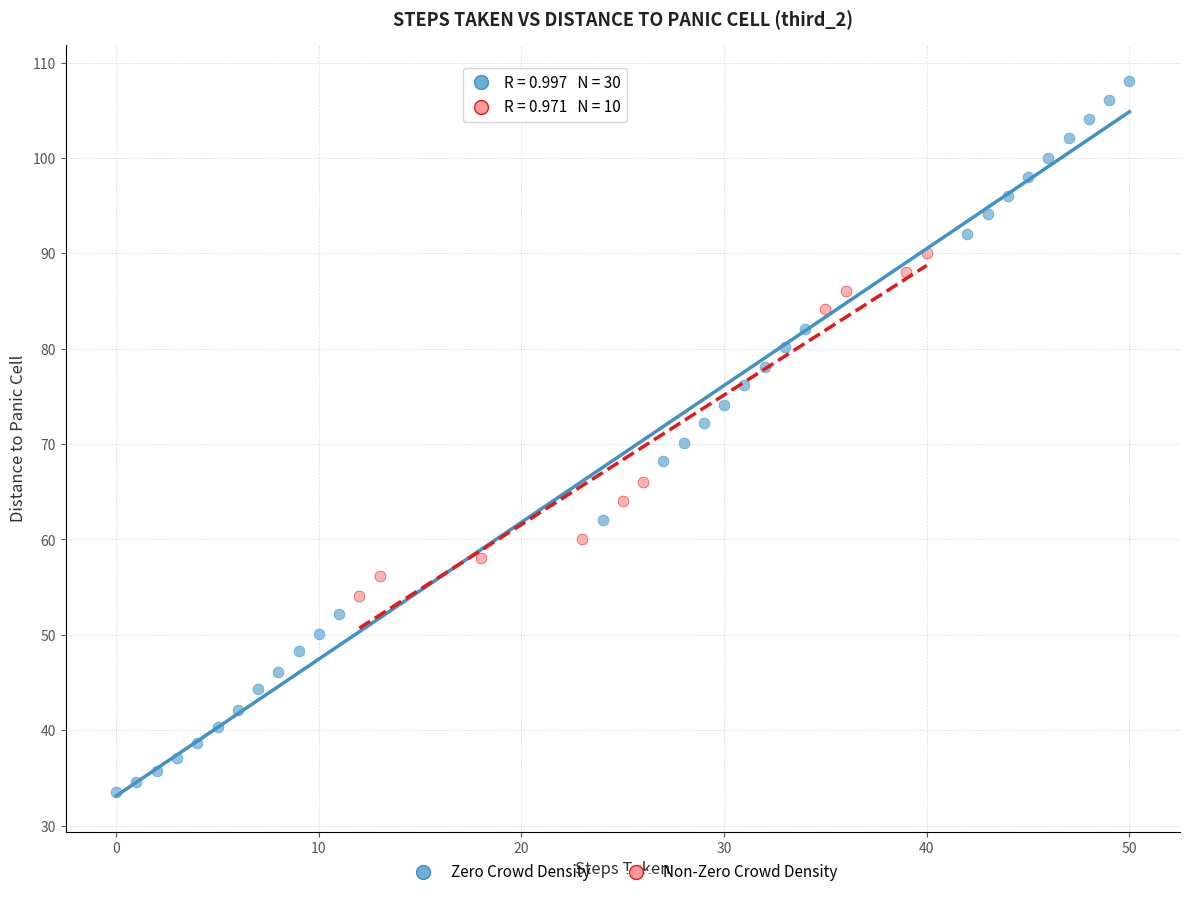

Which series contains the lowest Y value?

Zero Crowd Density